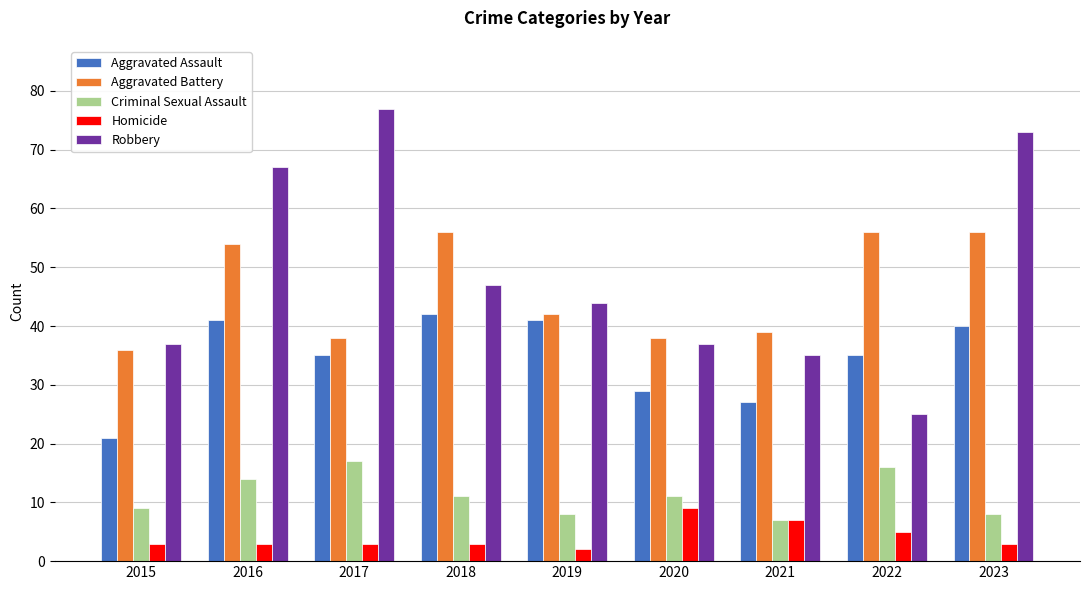

True or false: Robbery has a value of 34 at 2022.

False